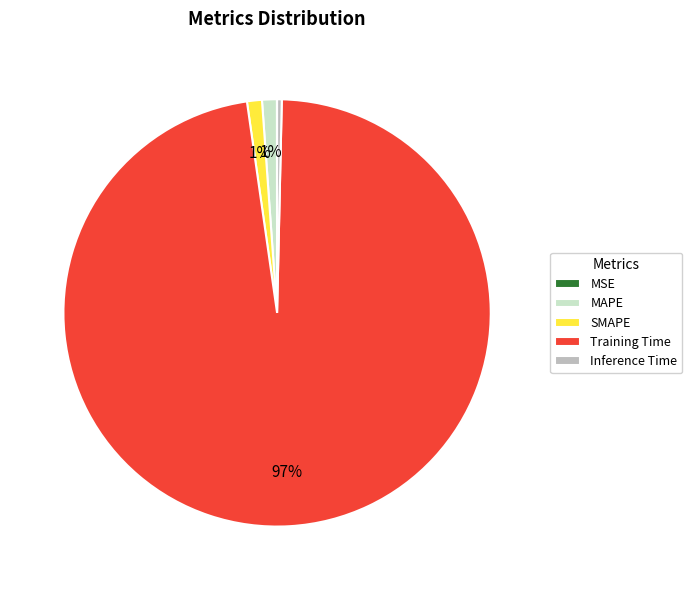

Between MAPE and Inference Time, which is larger?

MAPE